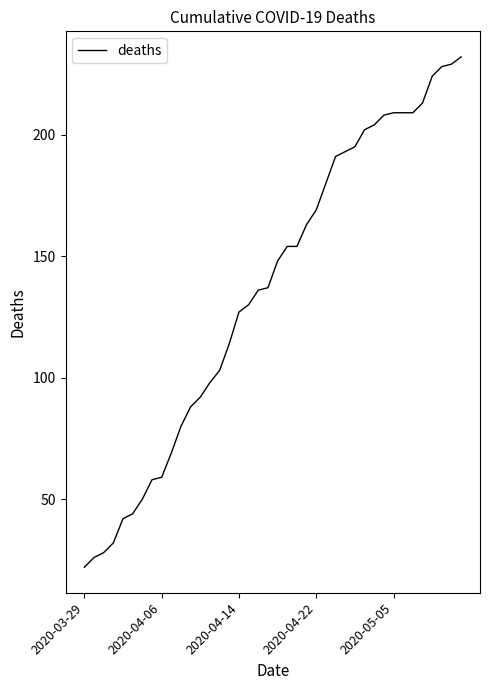

What is the difference between the maximum and minimum values?

210